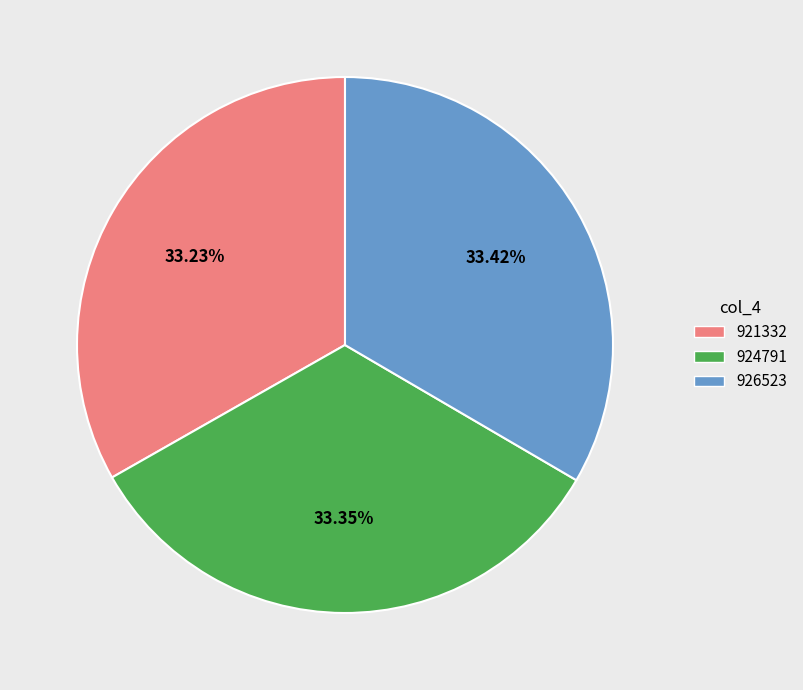

Is 924791 the majority of the pie?

No